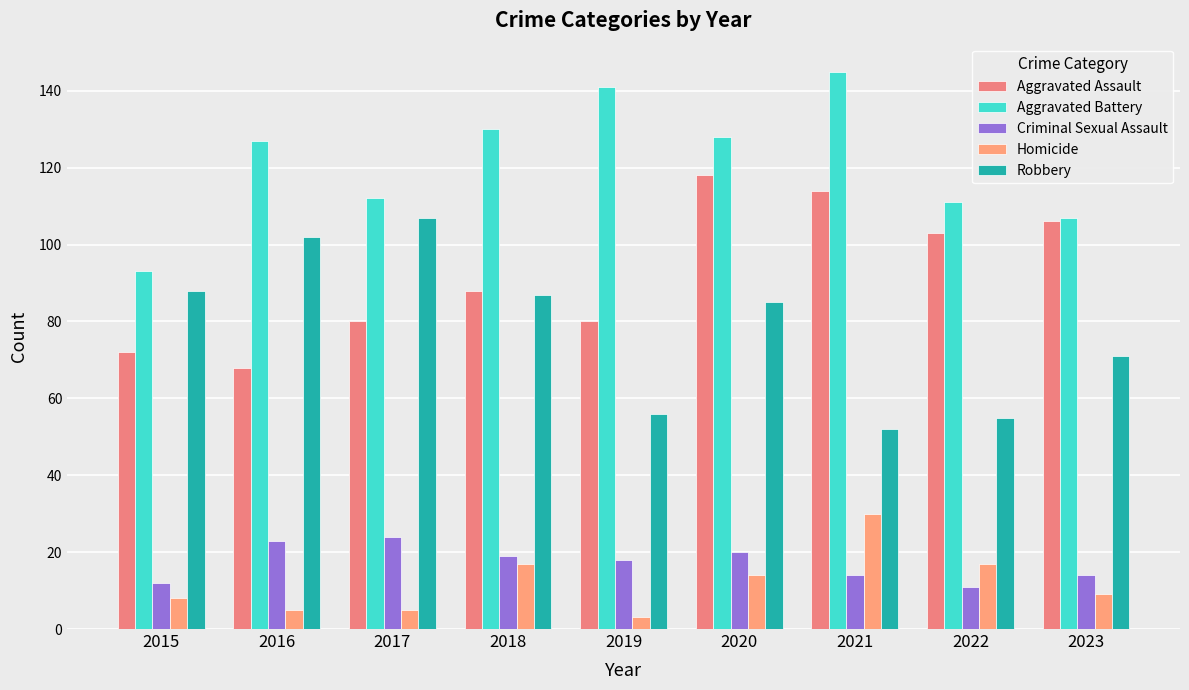

The value of Robbery at 2023 is 118. True or false?

False